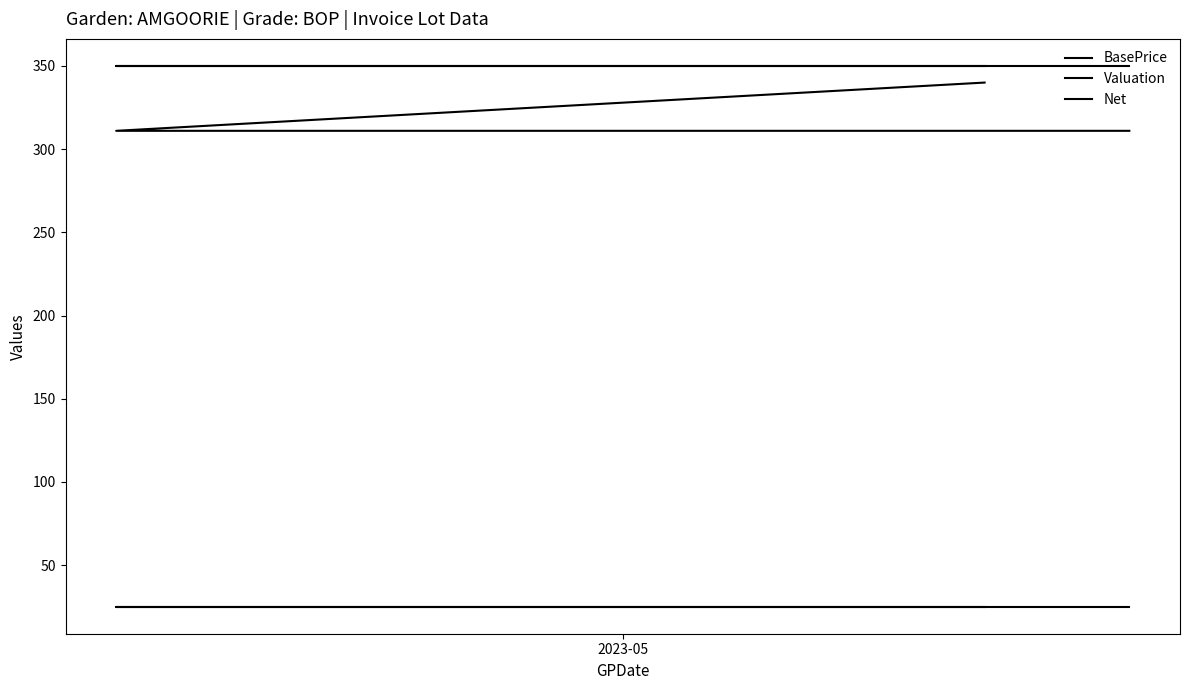

What is the sum of all Valuation values?

5250